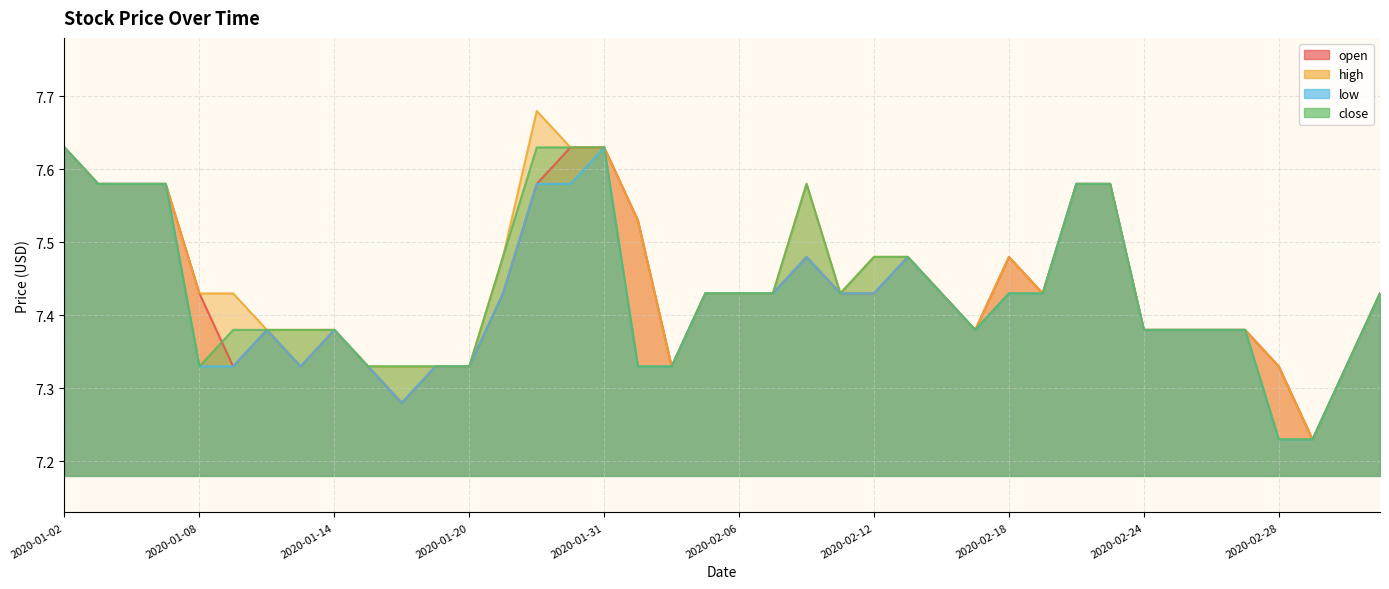

The high series shows 9.8 at 2020-01-10. True or false?

False